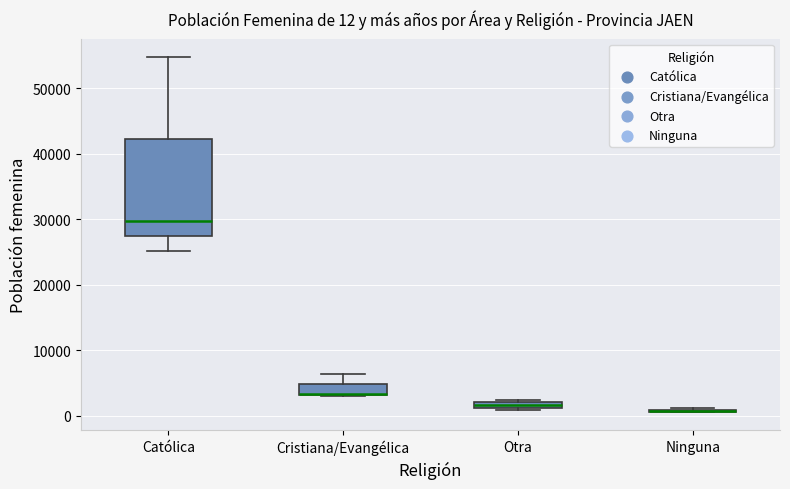

Comparing the boxes themselves (not the whiskers), which one is the tallest?

Católica